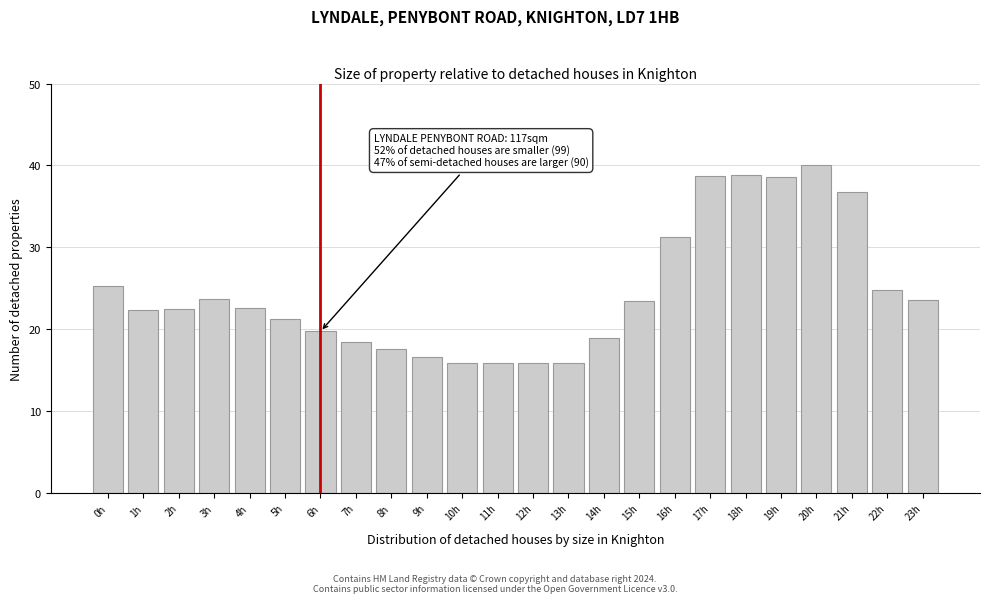

Between 18h and 22h, which is larger?

18h